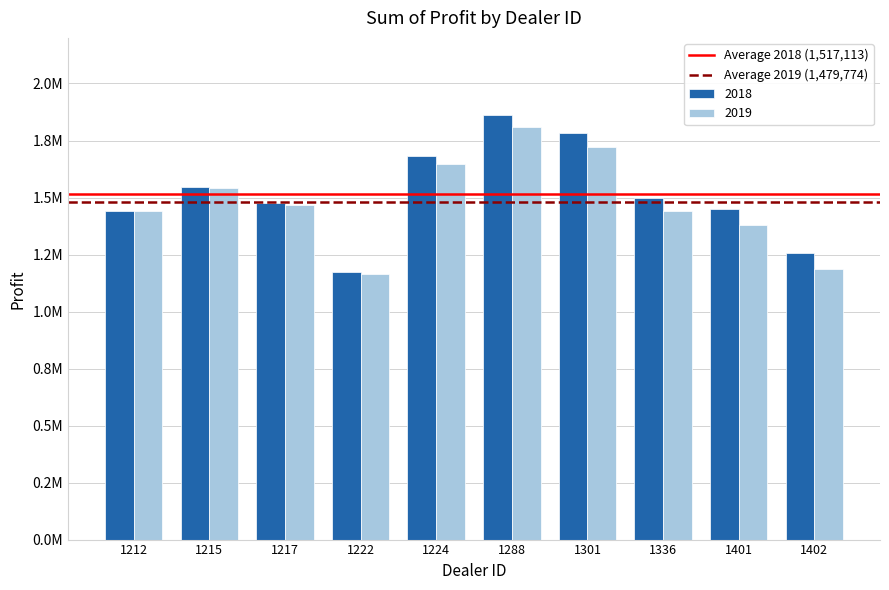

Are the bars horizontal?

No